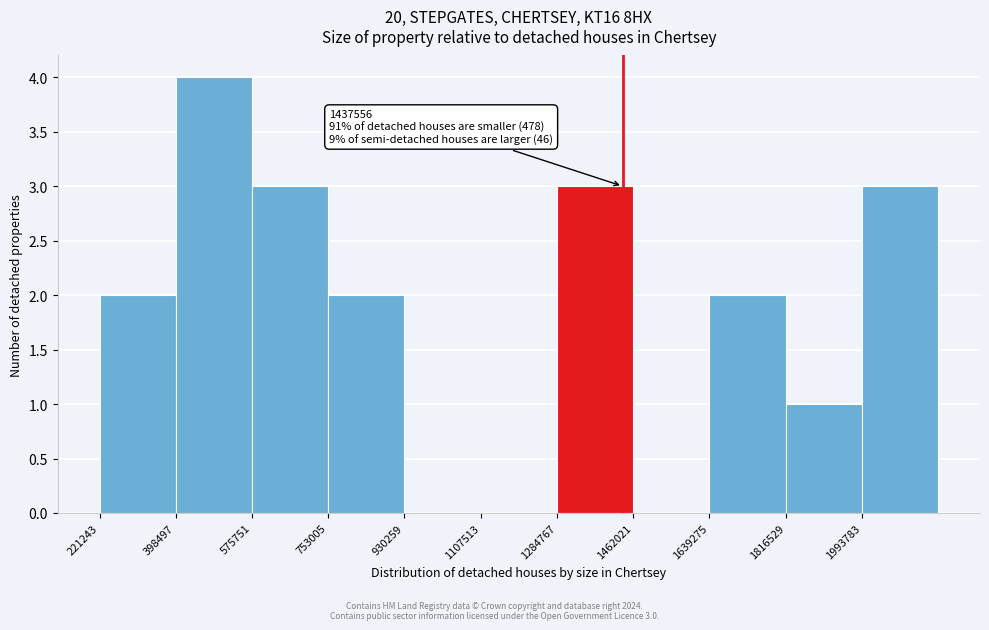

Which range on the x-axis has the tallest bar?

400000 to 580000